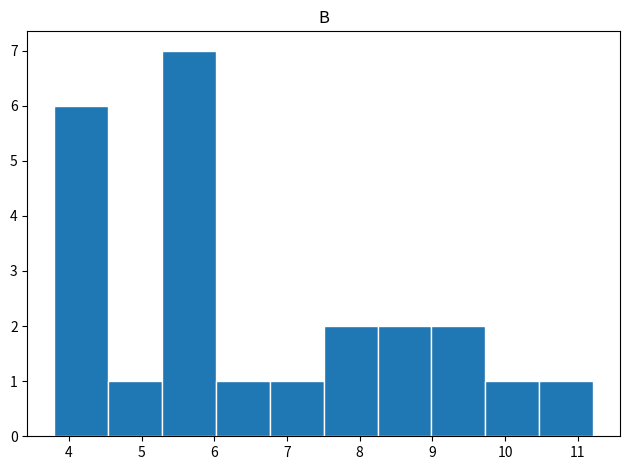

Reading left to right, transcribe this chart: for each bar, give the range it covers on the x-axis and its height. Neither the bar edges nor the heights are printed on the chart, so give them approximately, as read against the axes.

3.8 to 4.5: 6
4.5 to 5.3: 1
5.3 to 6.0: 7
6.0 to 6.8: 1
6.8 to 7.5: 1
7.5 to 8.2: 2
8.2 to 9.0: 2
9.0 to 9.7: 2
9.7 to 10.5: 1
10.5 to 11.2: 1